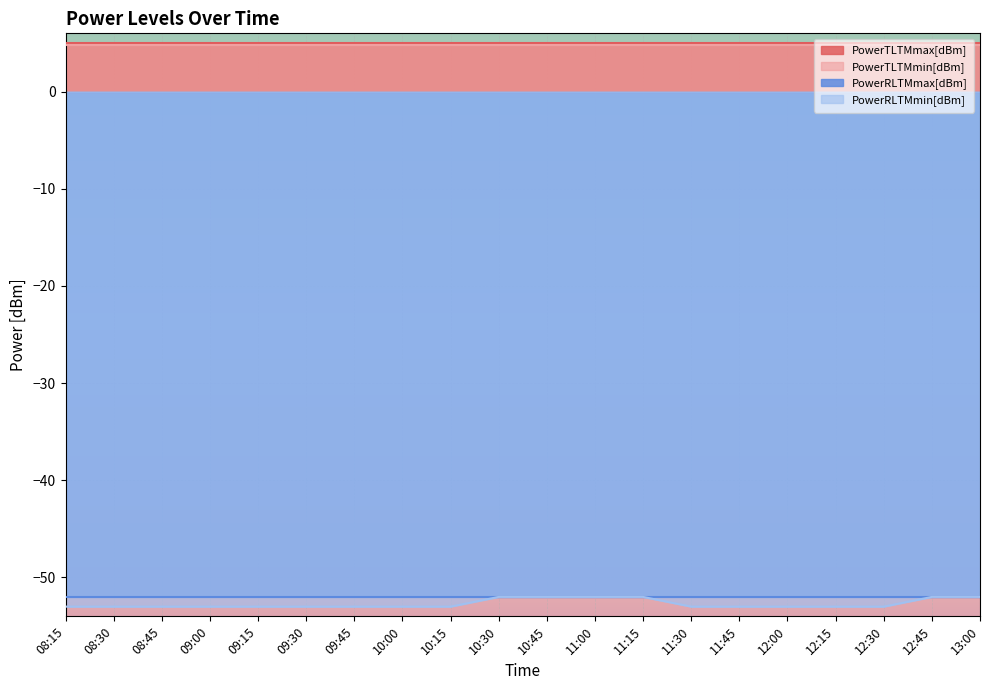

Reading right to left, what are all the values shown in this chart?

PowerTLTMmax[dBm]: 13:00=5.0	12:45=5.0	12:30=5.0	12:15=5.0	12:00=5.0	11:45=5.0	11:30=5.0	11:15=5.0	11:00=5.0	10:45=5.0	10:30=5.0	10:15=5.0	10:00=5.0	09:45=5.0	09:30=5.0	09:15=5.0	09:00=5.0	08:45=5.0	08:30=5.0	08:15=5.0
PowerTLTMmin[dBm]: 13:00=4.8	12:45=4.8	12:30=4.8	12:15=4.8	12:00=4.8	11:45=4.8	11:30=4.8	11:15=4.8	11:00=4.8	10:45=4.8	10:30=4.8	10:15=4.8	10:00=4.8	09:45=4.8	09:30=4.8	09:15=4.8	09:00=4.8	08:45=4.8	08:30=4.8	08:15=4.8
PowerRLTMmax[dBm]: 13:00=-52.0	12:45=-52.0	12:30=-52.0	12:15=-52.0	12:00=-52.0	11:45=-52.0	11:30=-52.0	11:15=-52.0	11:00=-52.0	10:45=-52.0	10:30=-52.0	10:15=-52.0	10:00=-52.0	09:45=-52.0	09:30=-52.0	09:15=-52.0	09:00=-52.0	08:45=-52.0	08:30=-52.0	08:15=-52.0
PowerRLTMmin[dBm]: 13:00=-52.0	12:45=-52.0	12:30=-53.0	12:15=-53.0	12:00=-53.0	11:45=-53.0	11:30=-53.0	11:15=-52.0	11:00=-52.0	10:45=-52.0	10:30=-52.0	10:15=-53.0	10:00=-53.0	09:45=-53.0	09:30=-53.0	09:15=-53.0	09:00=-53.0	08:45=-53.0	08:30=-53.0	08:15=-53.0